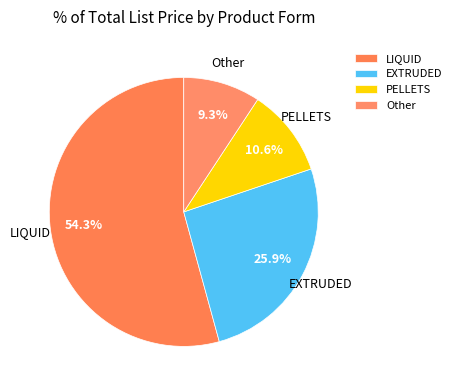

To the nearest percent, what is the average slice percentage?

25%